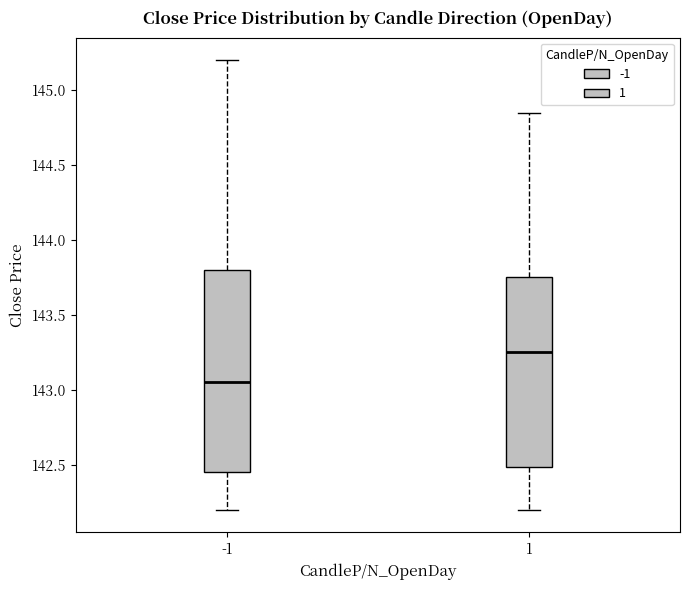

Which box is the tallest, from its lower edge to its upper edge?

-1